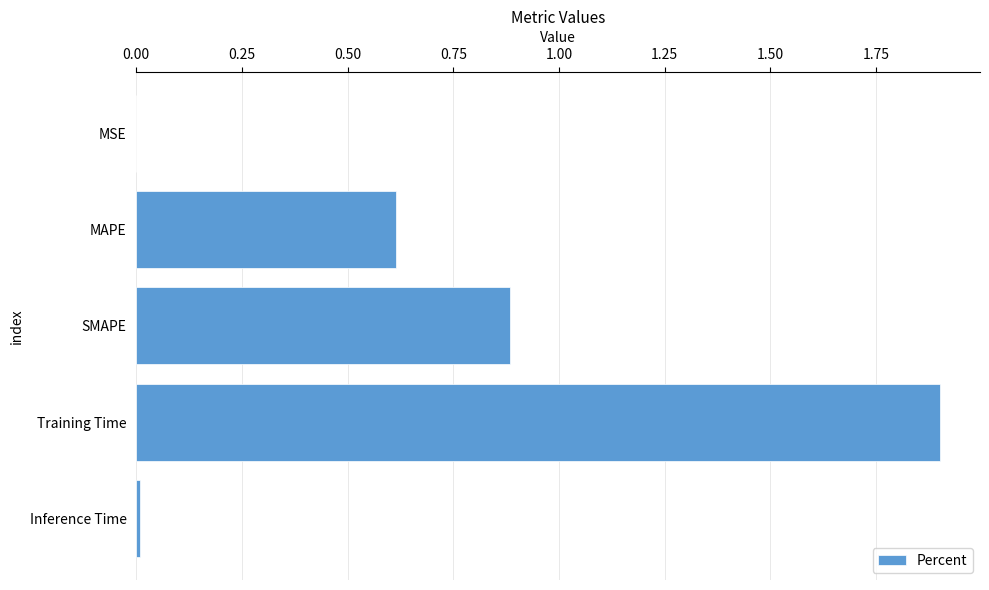

Between SMAPE and Training Time, which is larger?

Training Time